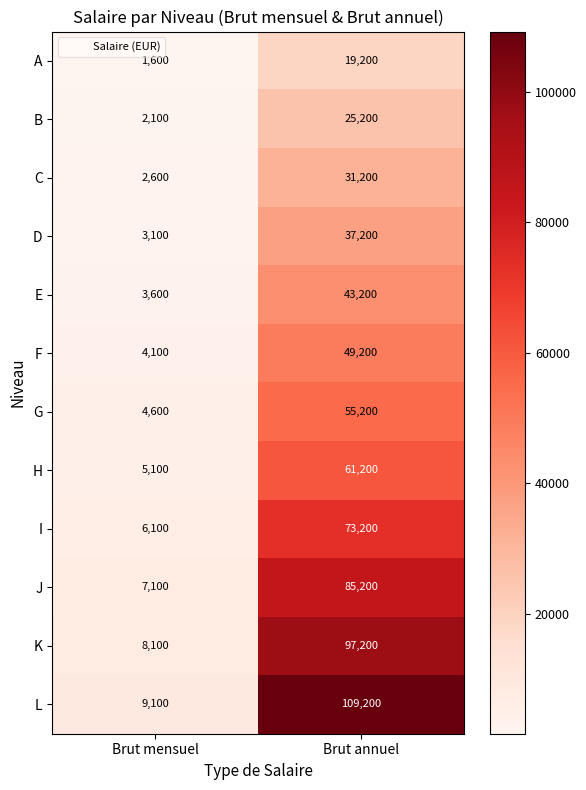

Which series changed the most between Brut mensuel and Brut annuel?

L